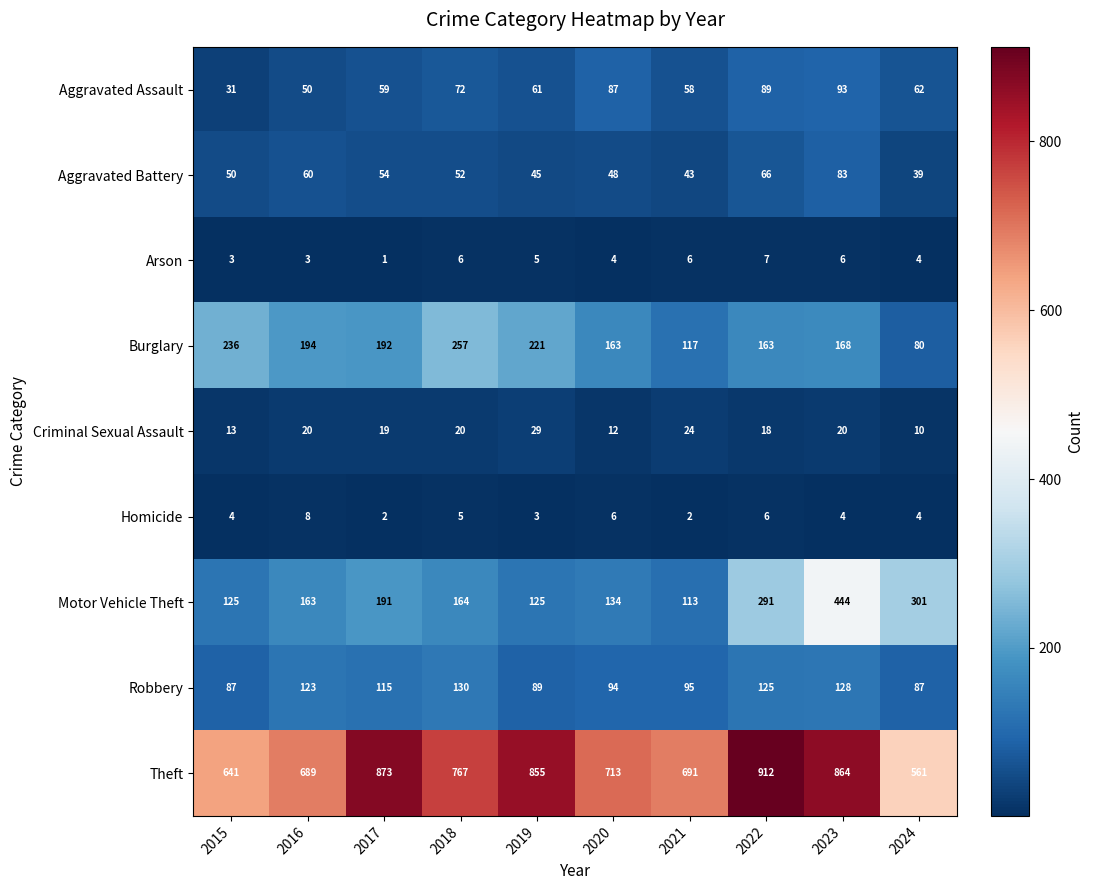

The value of Arson at 2015 is 3. True or false?

True